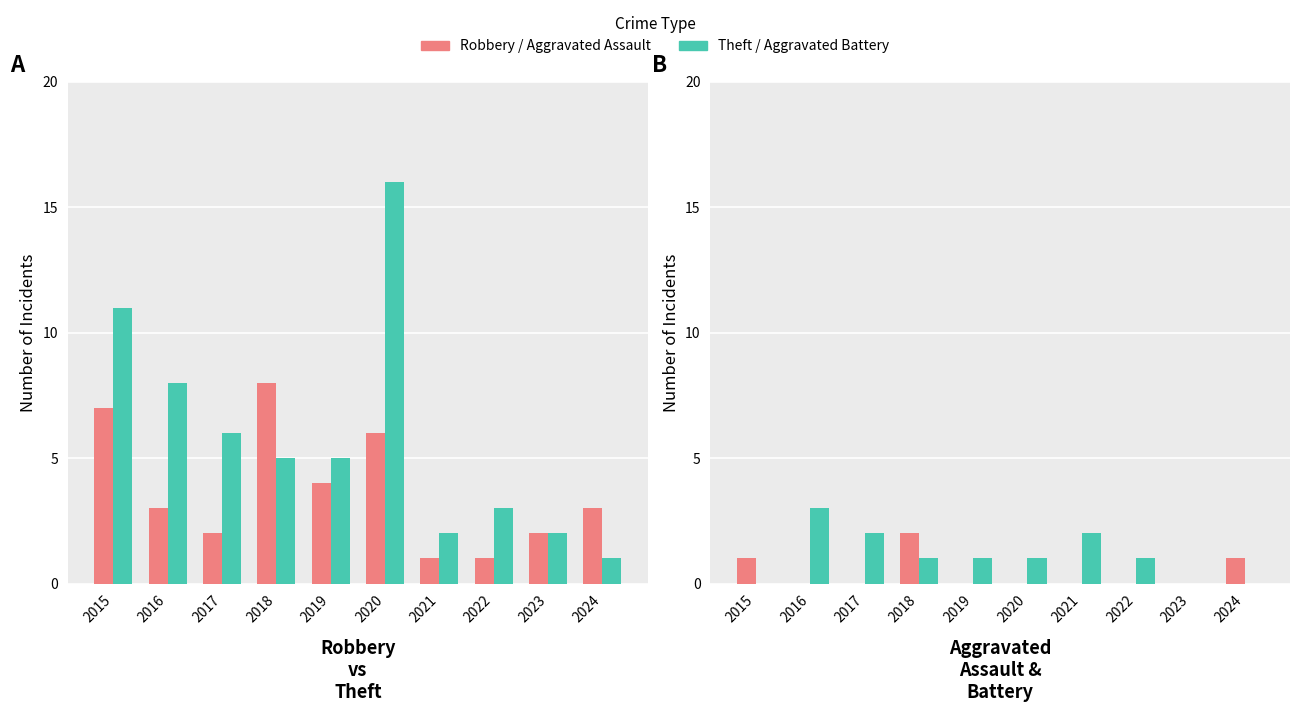

Which series has the largest range (max minus min)?

Theft